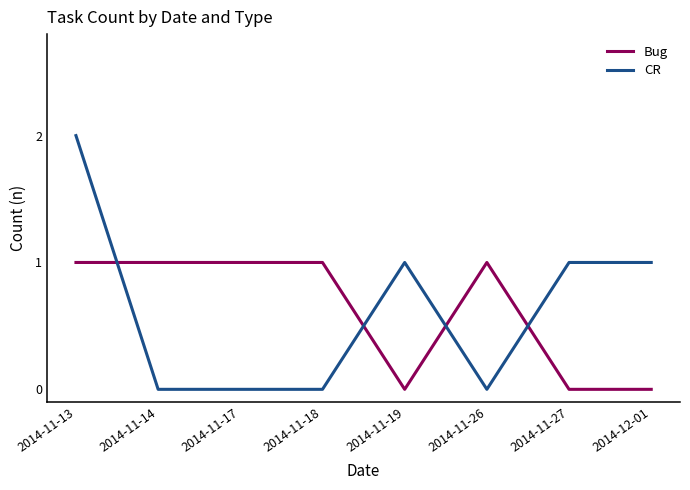

Reading left to right, transcribe all the data shown in this chart.

Bug: 2014-11-13=1	2014-11-14=1	2014-11-17=1	2014-11-18=1	2014-11-19=0	2014-11-26=1	2014-11-27=0	2014-12-01=0
CR: 2014-11-13=2	2014-11-14=0	2014-11-17=0	2014-11-18=0	2014-11-19=1	2014-11-26=0	2014-11-27=1	2014-12-01=1